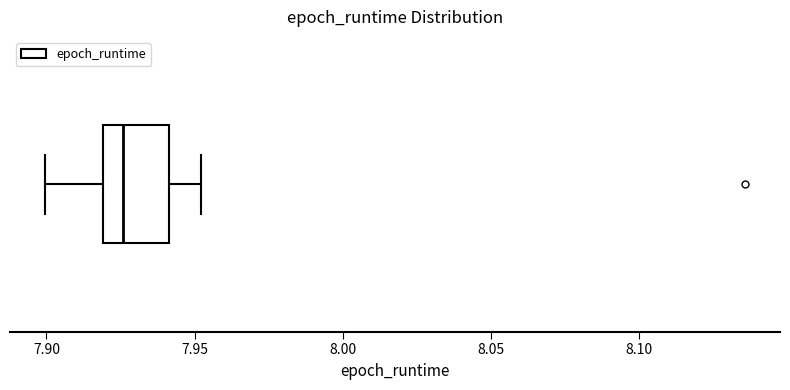

Transcribe this box plot: give where the median line is, the range the box spans, and where the two whiskers end, as read against the x-axis. The values are not printed on the chart, so give them approximately, as read against the axis.

median 7.925, box 7.920 to 7.940, whiskers 7.900 to 7.950